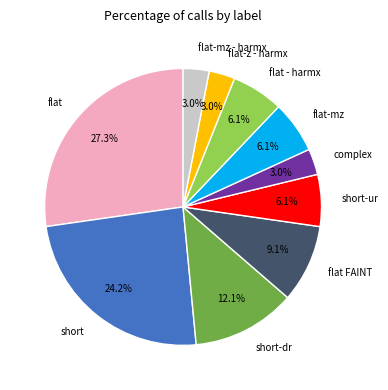

Which slice is the largest?

flat